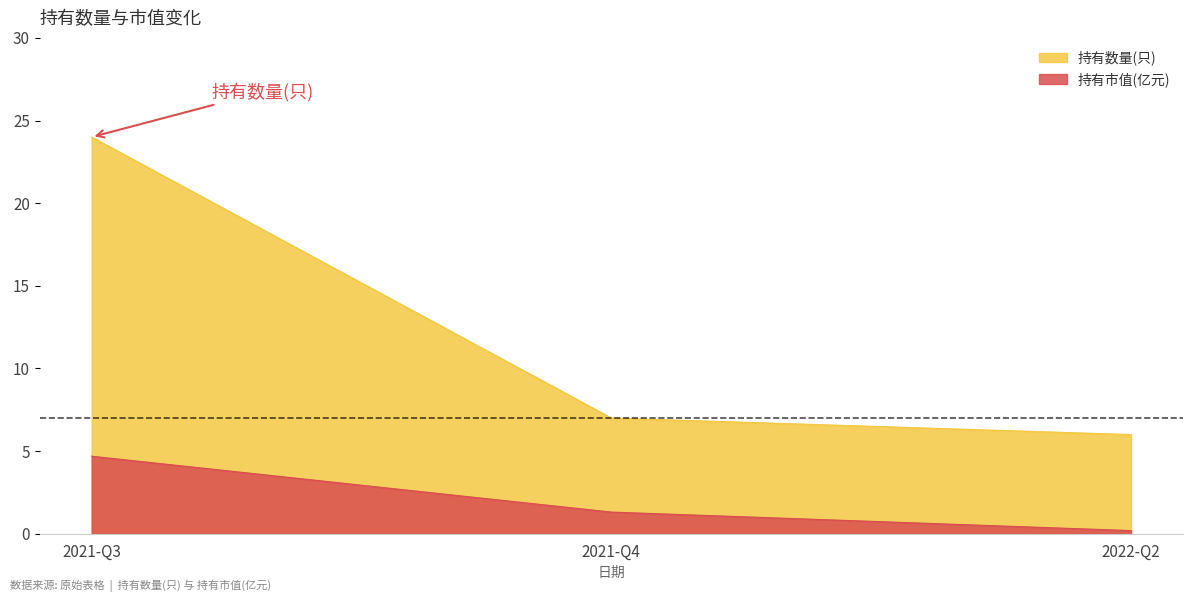

At 2021-Q4, list the series in order from smallest to largest.

持有市值(亿元), 持有数量(只)